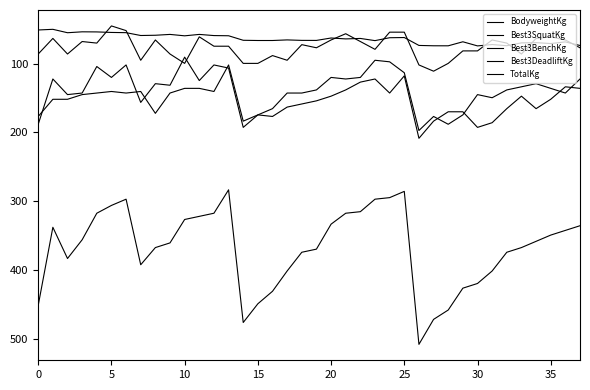

In Best3DeadliftKg, how many points are lower than both neighbors (excluding endpoints)?

8